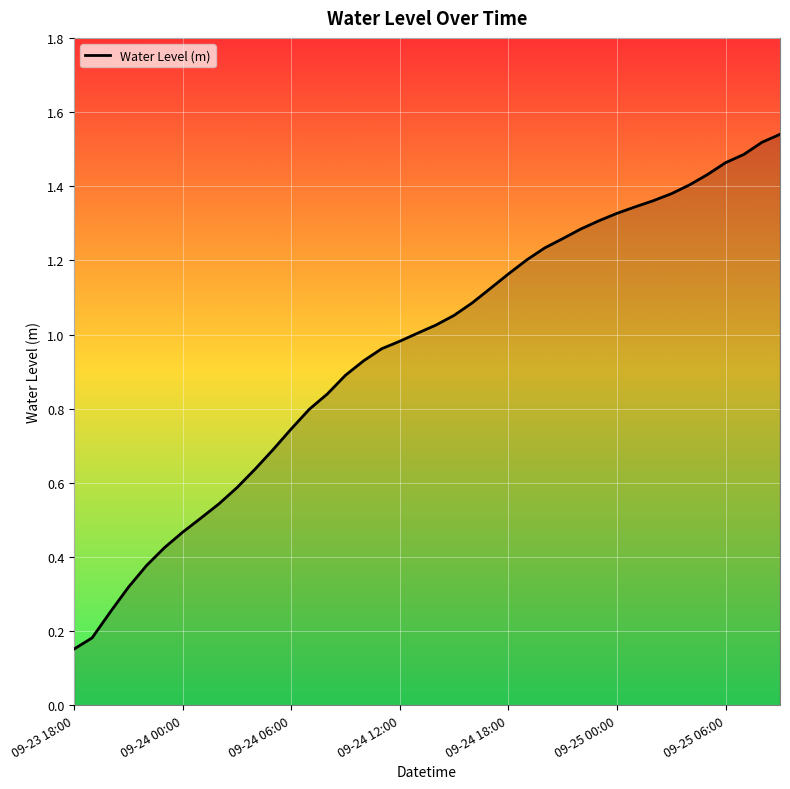

Is this an area chart (filled region under the line)?

Yes